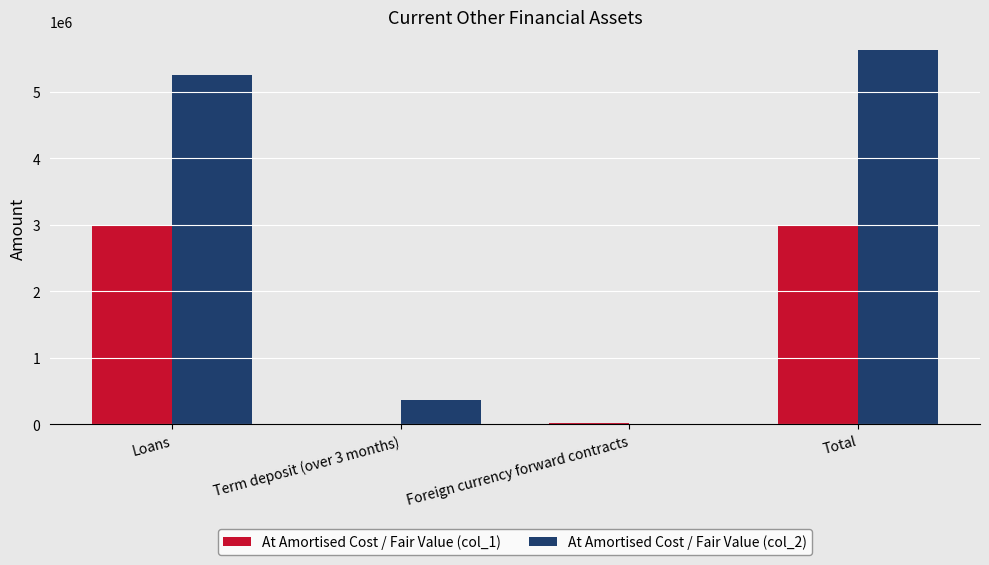

What is the total value across all series at Total?

8630226